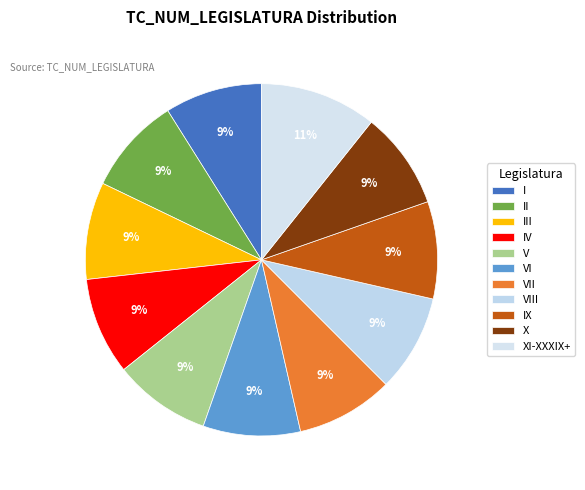

Count the number of slices in the pie.

11